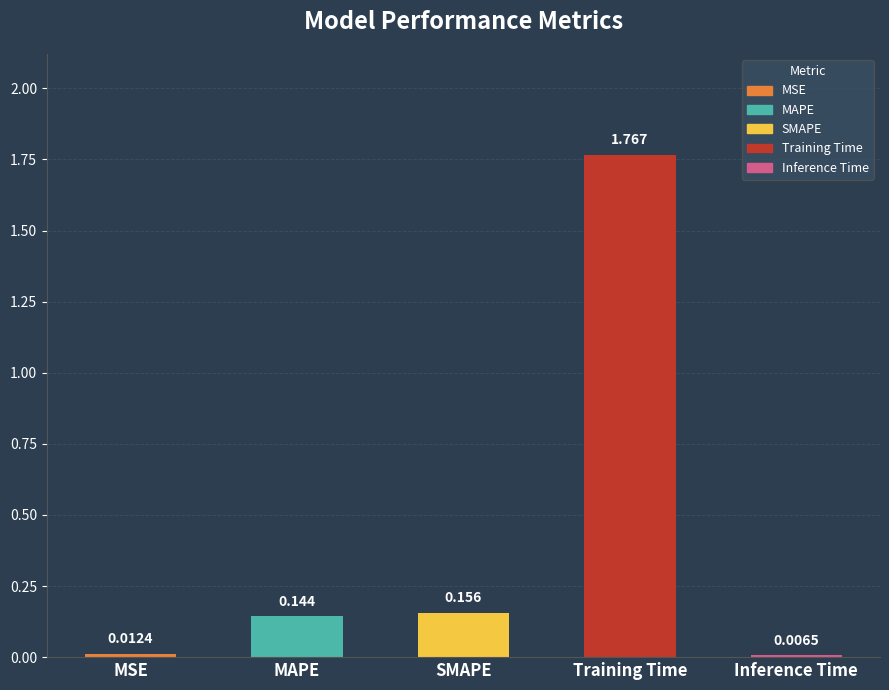

True or false: the data shows 2.3 at Training Time.

False